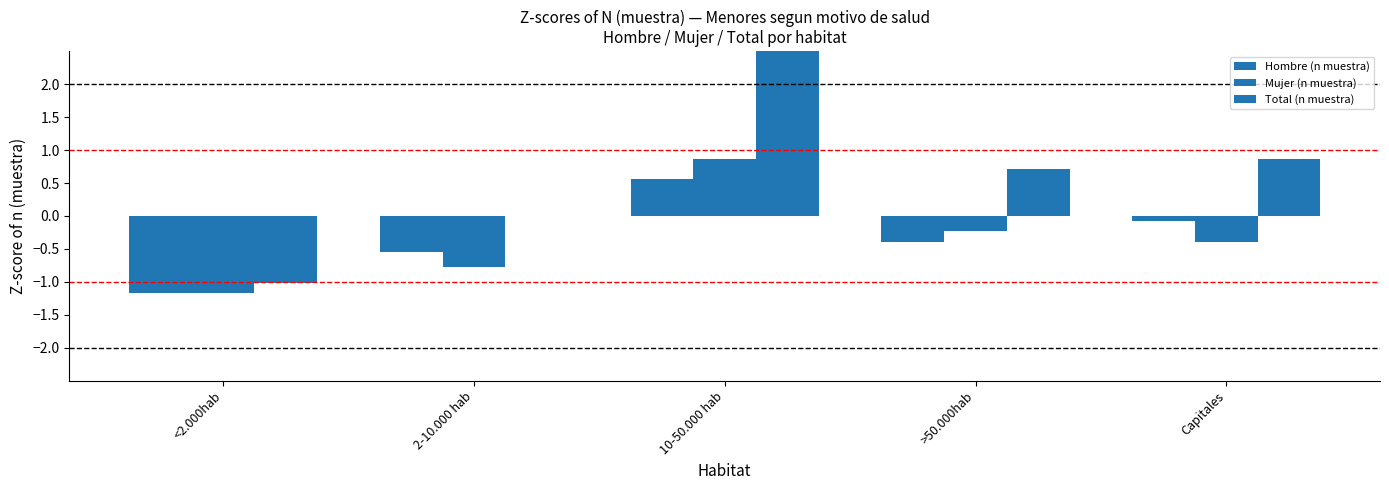

Does the chart contain any negative values?

Yes